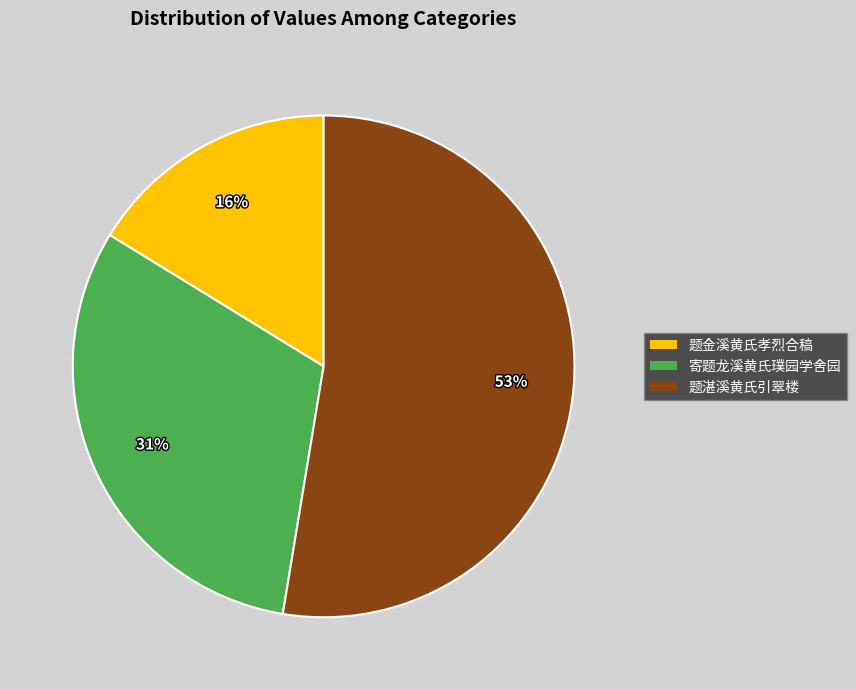

To the nearest percent, what is the average slice percentage?

33%